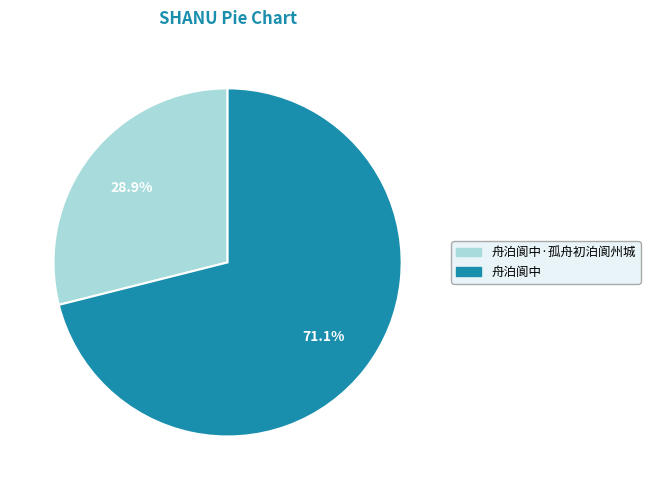

How many slices are in this pie chart?

2